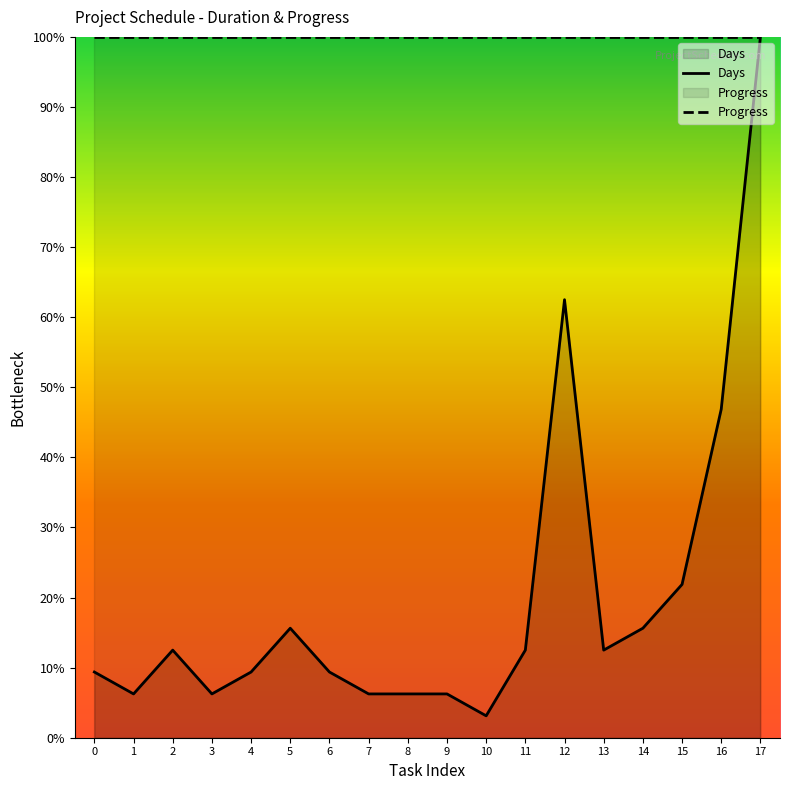

What is the spread (max minus min) of values at 7?

93.8